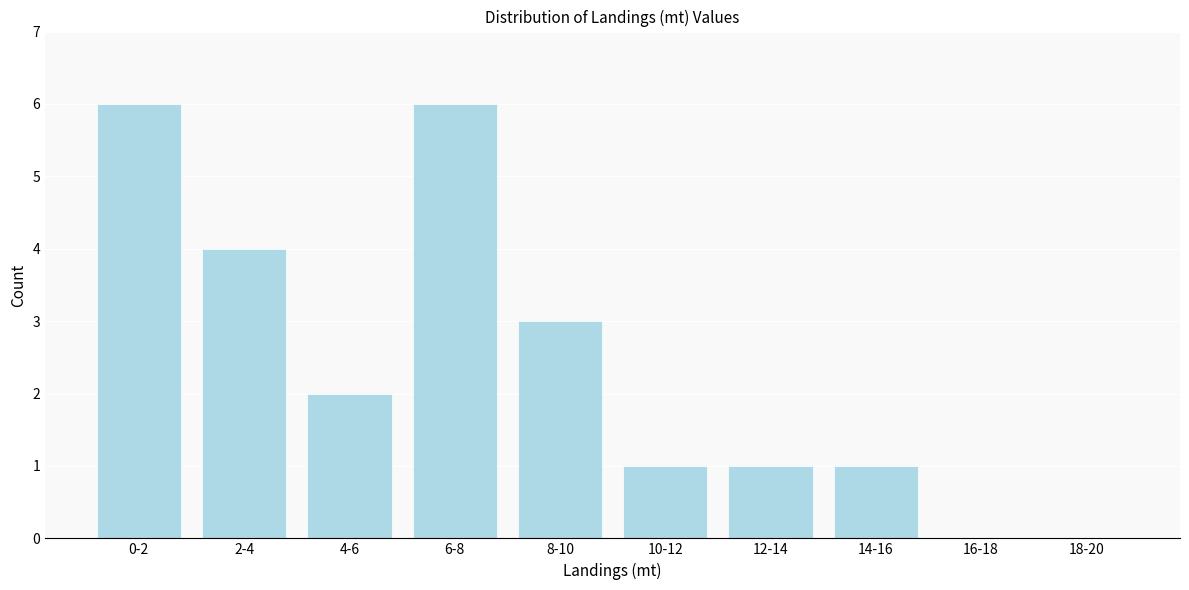

Reading left to right, transcribe all the data shown in this chart.

0-2=6	2-4=4	4-6=2	6-8=6	8-10=3	10-12=1	12-14=1	14-16=1	16-18=0	18-20=0